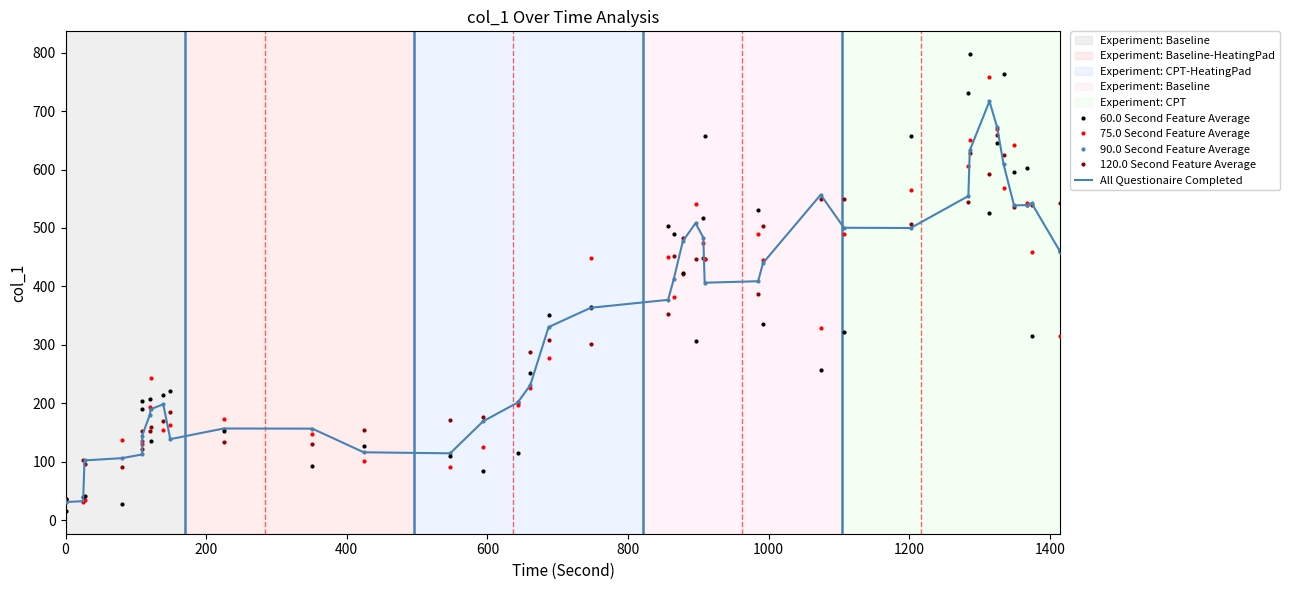

In 120.0 Second Feature Average, how many points are lower than both neighbors (excluding endpoints)?

9